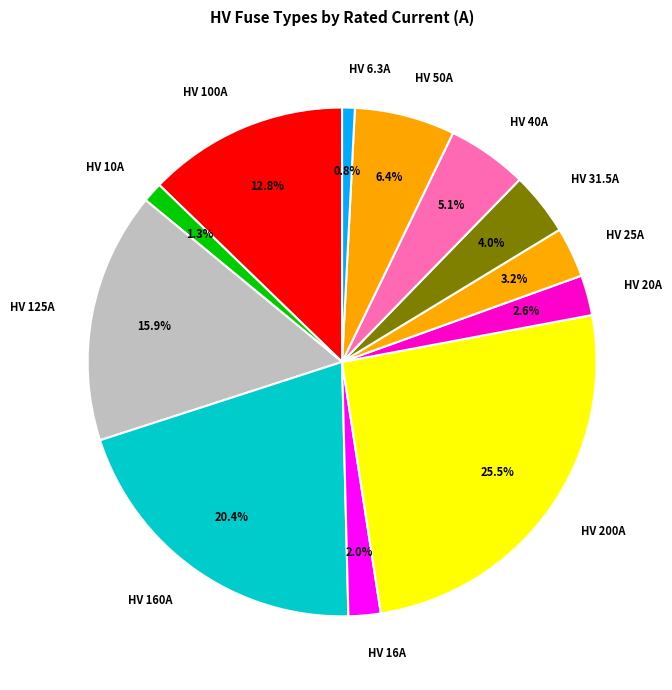

Which slice is the largest?

HV 200A